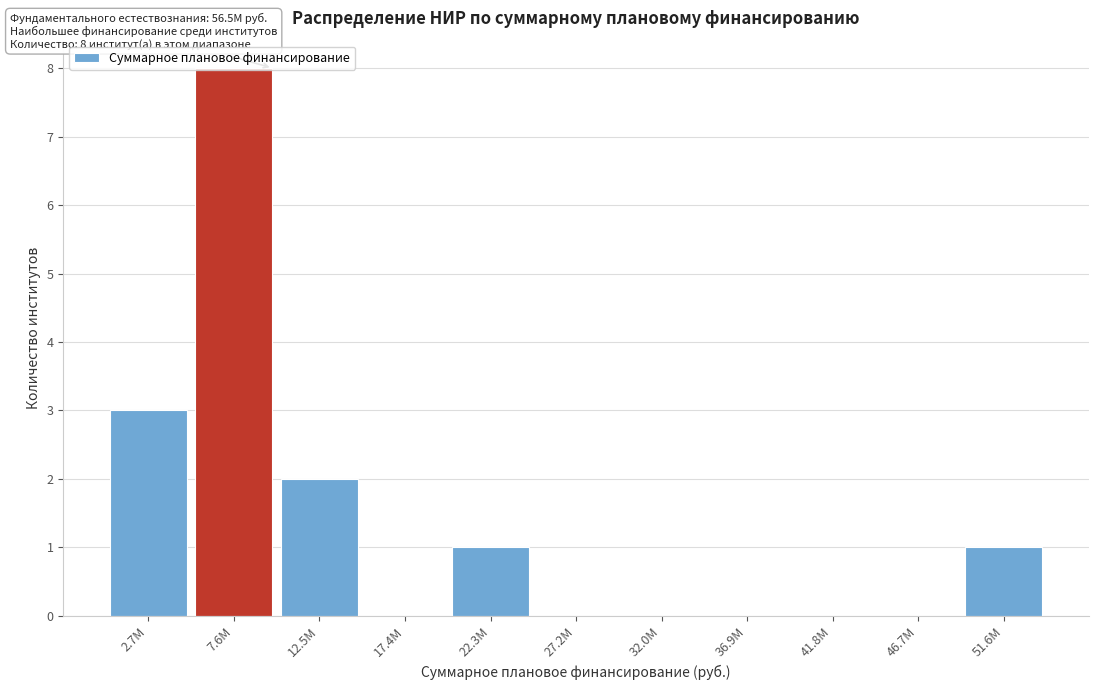

Read the value at 2.7M.

3